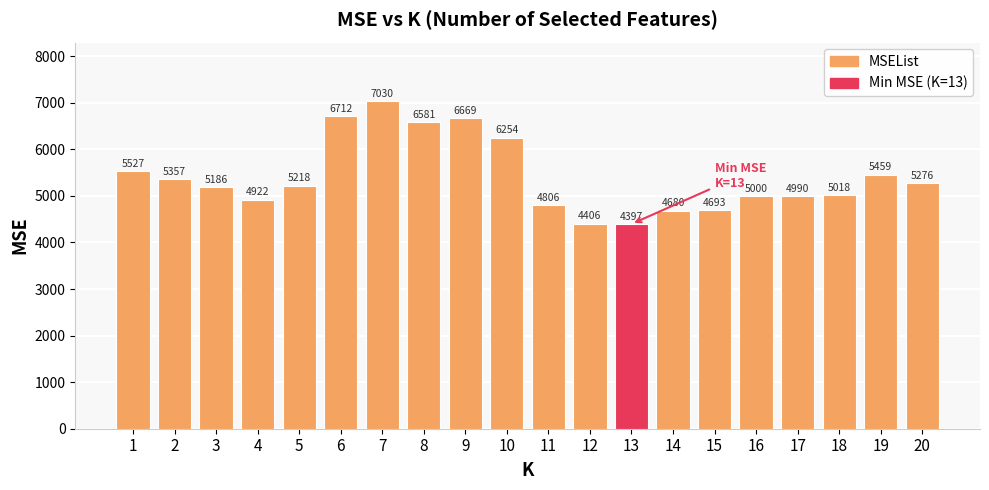

List the labels in order of value, smallest first.

13, 12, 14, 15, 11, 4, 17, 16, 18, 3, 5, 20, 2, 19, 1, 10, 8, 9, 6, 7